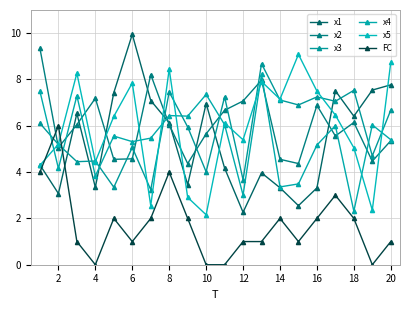

Which series ends up on top after the final intersection of x2 and x3?

x3